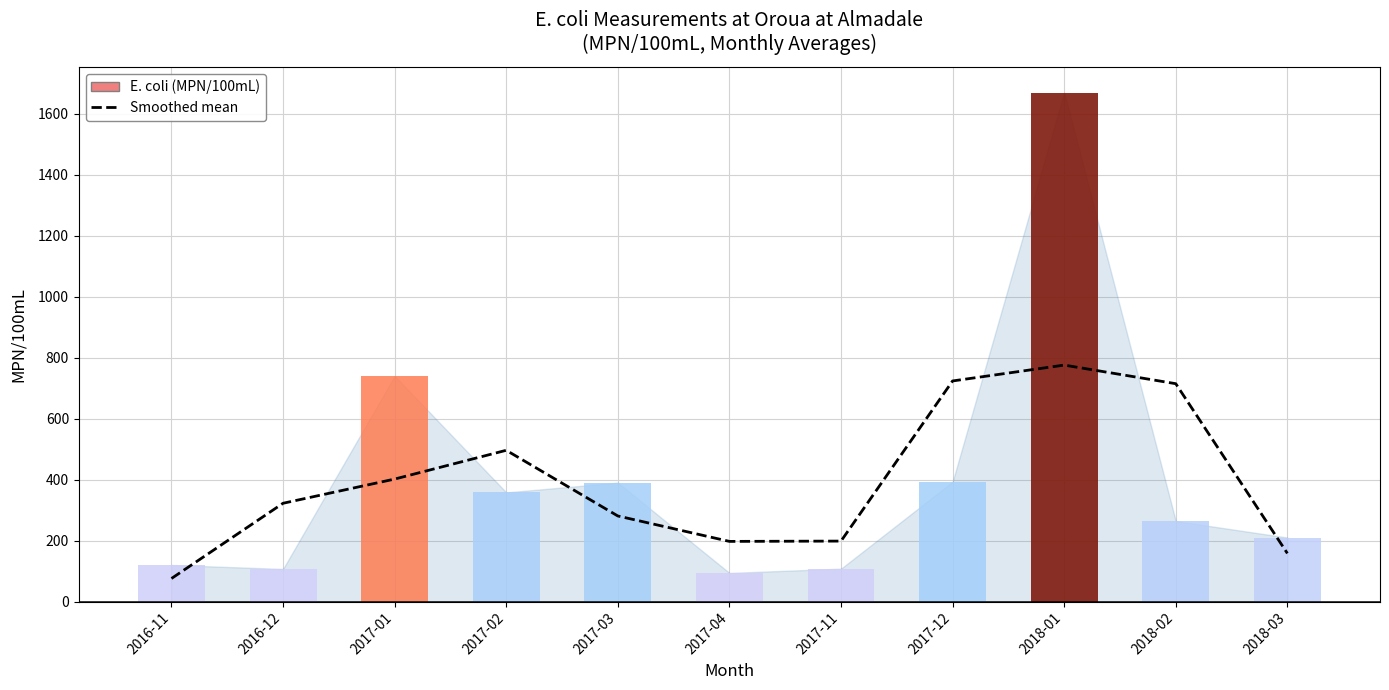

Is it true that E. coli (MPN/100mL) equals 107.0 at 2016-12?

True